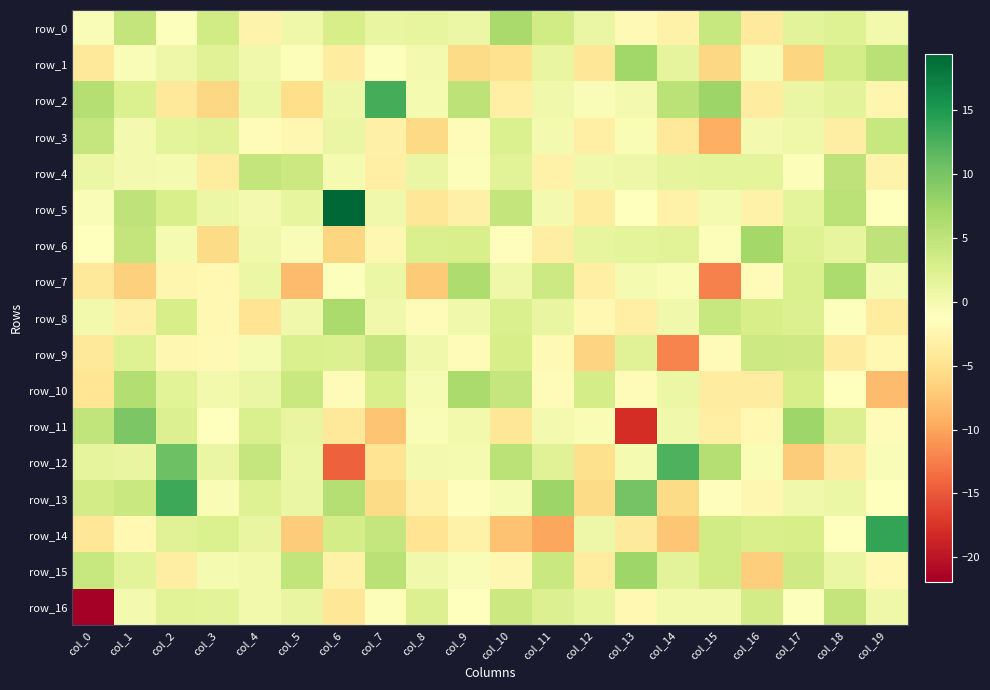

At col_9, list the series in order from largest to smallest.

row_10, row_7, row_2, row_6, row_0, row_8, row_11, row_12, row_15, row_4, row_16, row_13, row_9, row_3, row_14, row_5, row_1